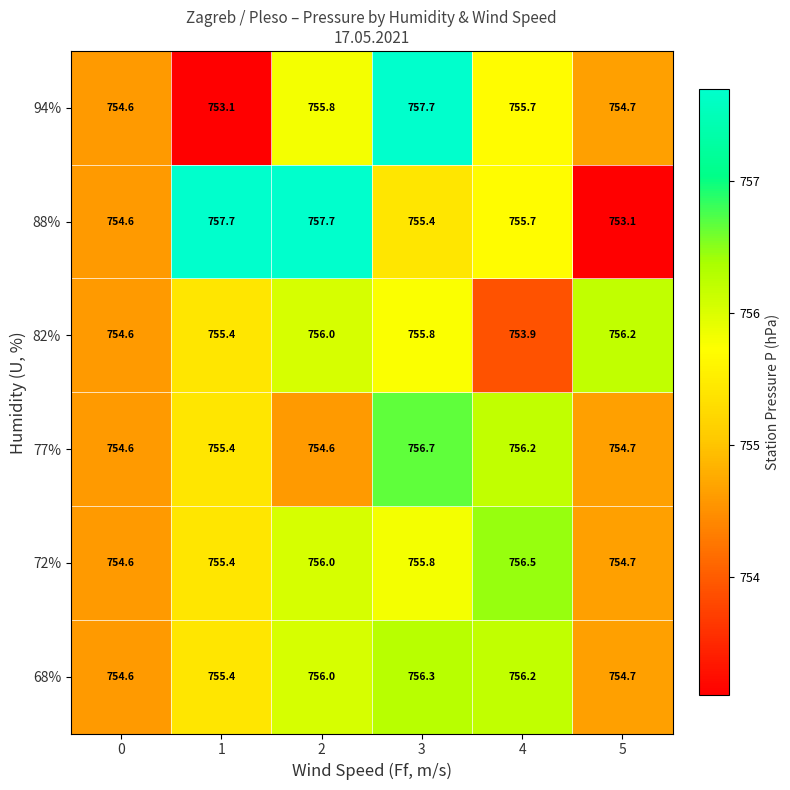

The 94% series shows 492.1 at 5. True or false?

False